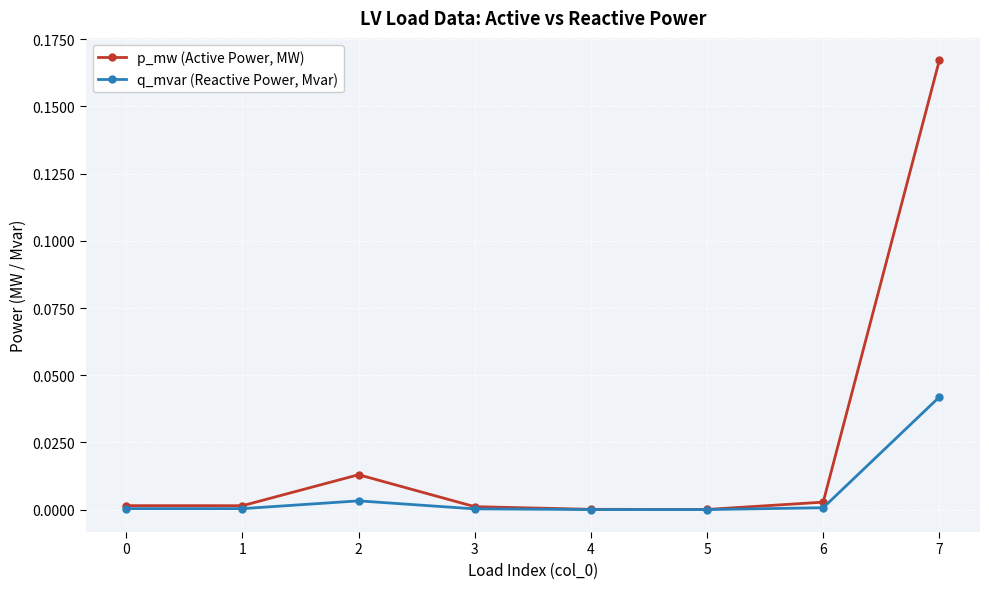

Which series has the largest range (max minus min)?

p_mw (Active Power, MW)